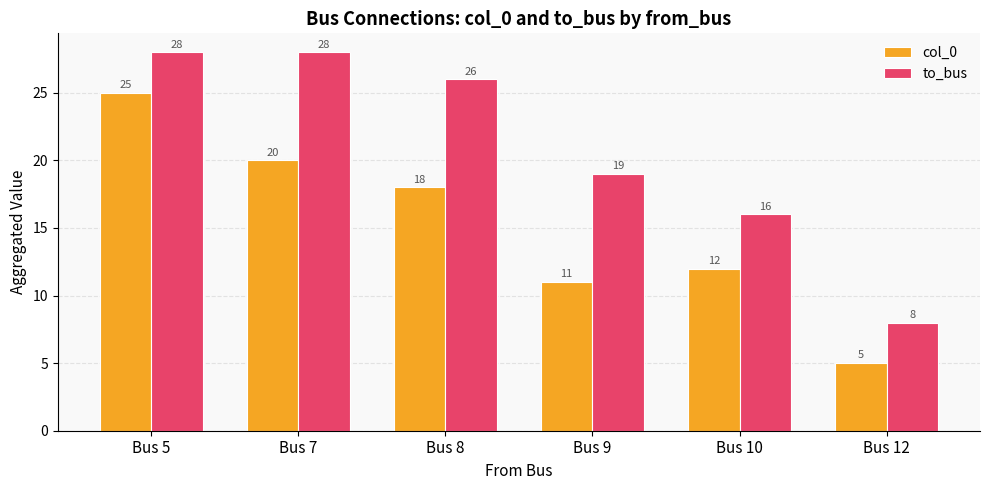

What is the difference between the maximum and second lowest values in the to_bus series?

12